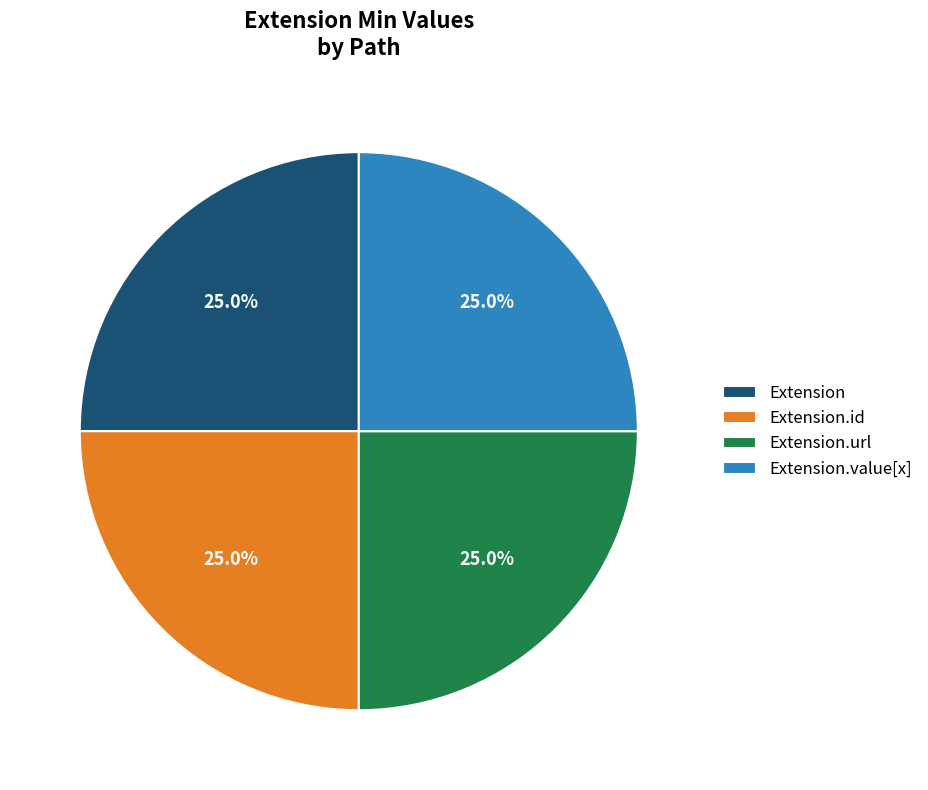

Does any single category account for the majority?

No